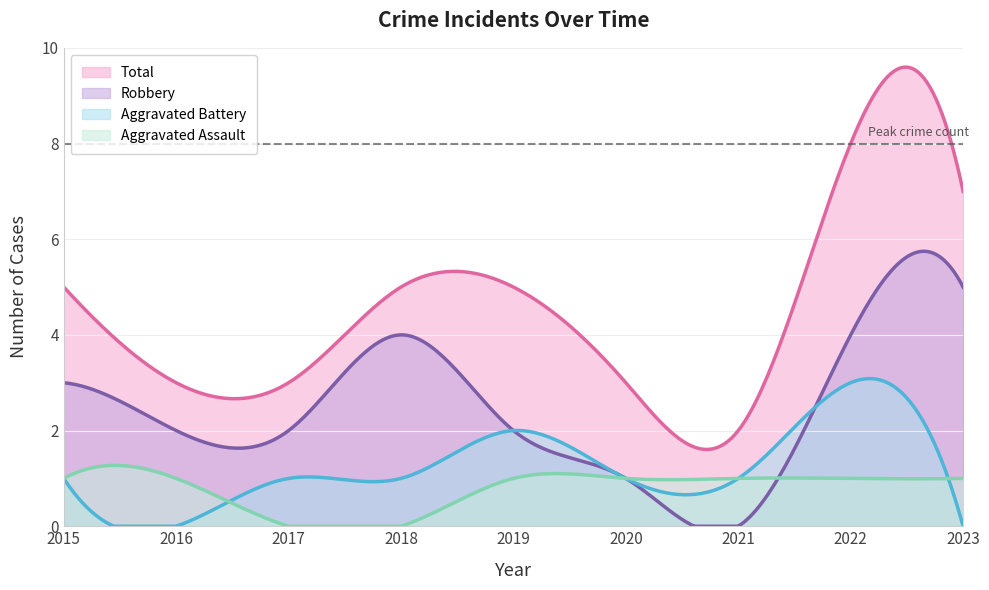

How many lines are shown in the chart?

4